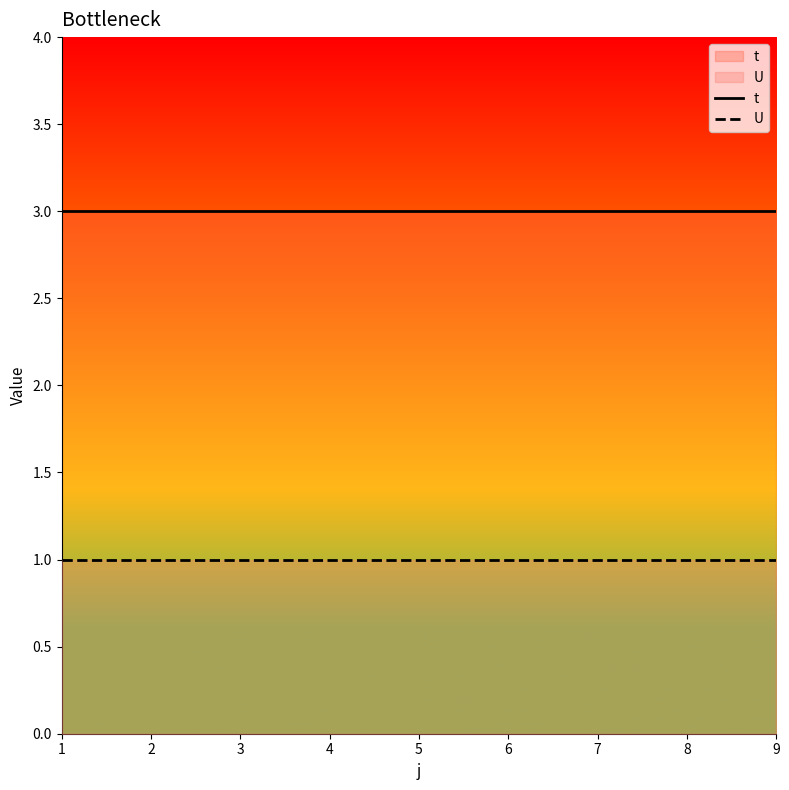

What is the maximum value for t?

3